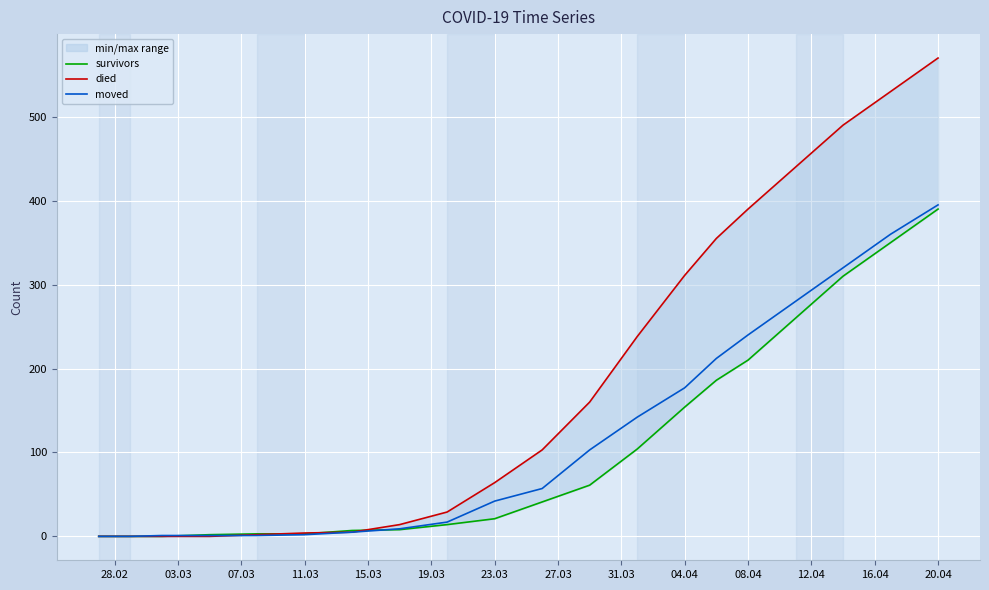

Is this an area chart (filled region under the line)?

No